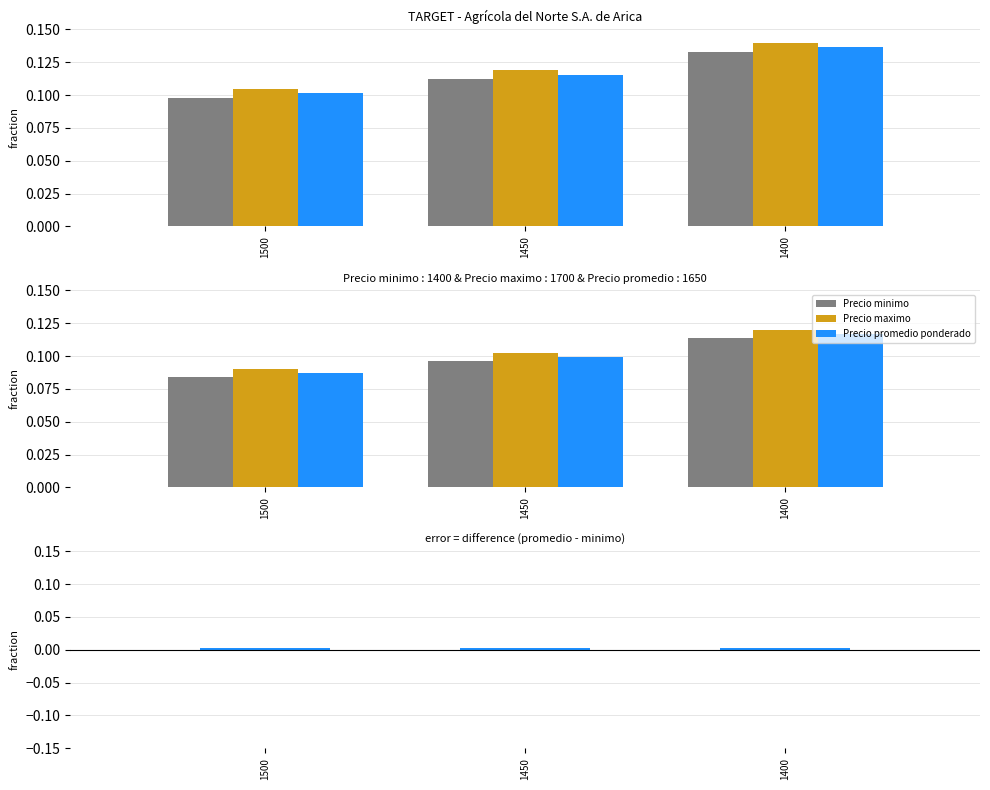

At which category does the chart reach its minimum across all series?

1500